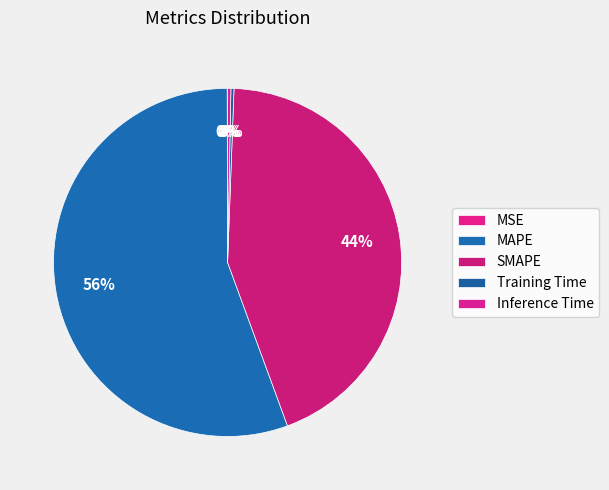

True or false: Training Time accounts for 0% of the total.

True